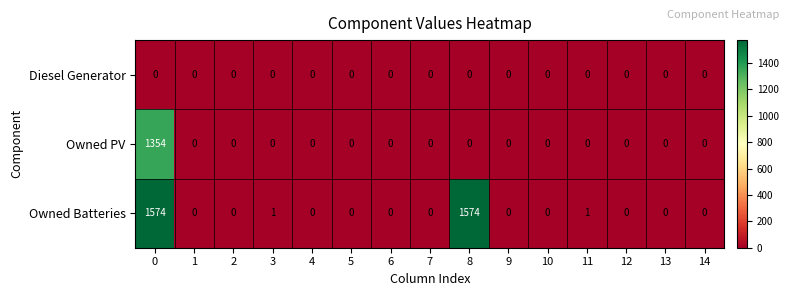

Count the number of data series in this chart.

3